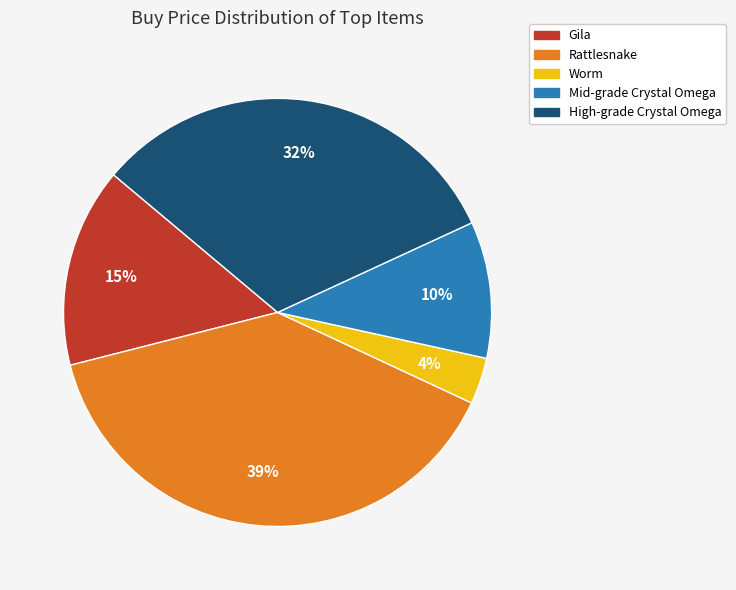

Which slice is the smallest?

Worm